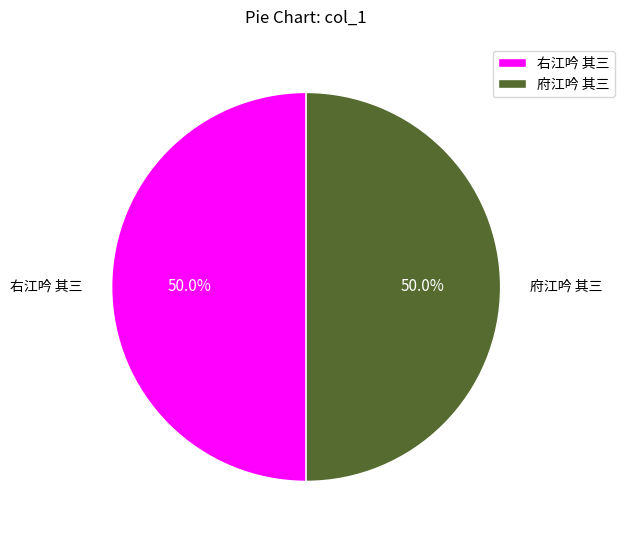

The 府江吟 其三 slice represents 50% of the pie. True or false?

True